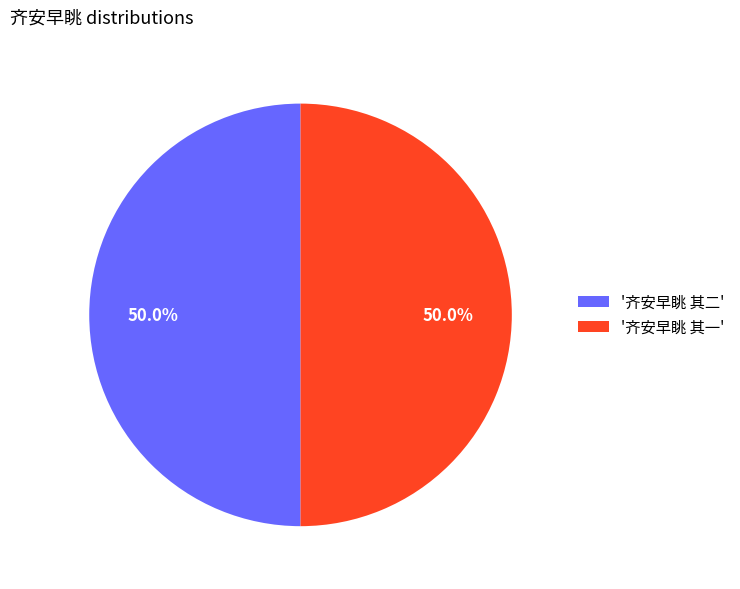

How much of the chart is everything except '齐安早眺 其一'?

50.0%